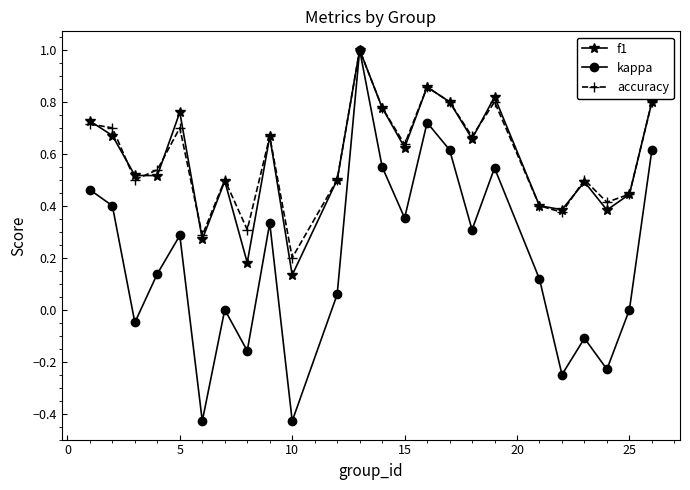

Which series has the largest range (max minus min)?

kappa